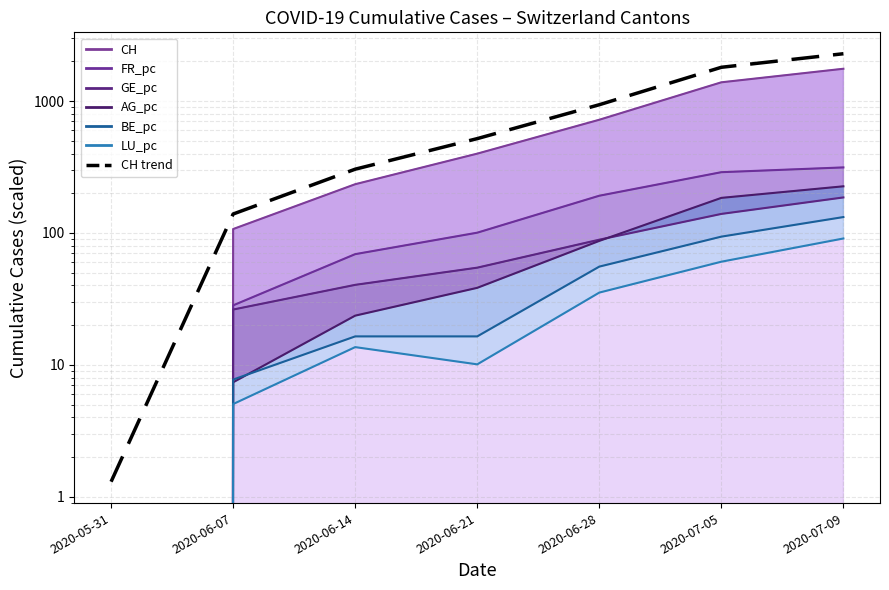

Reading left to right, extract all data points from this chart.

1.3	139.1	304.2	518.7	937.3	1801.8	2282.8